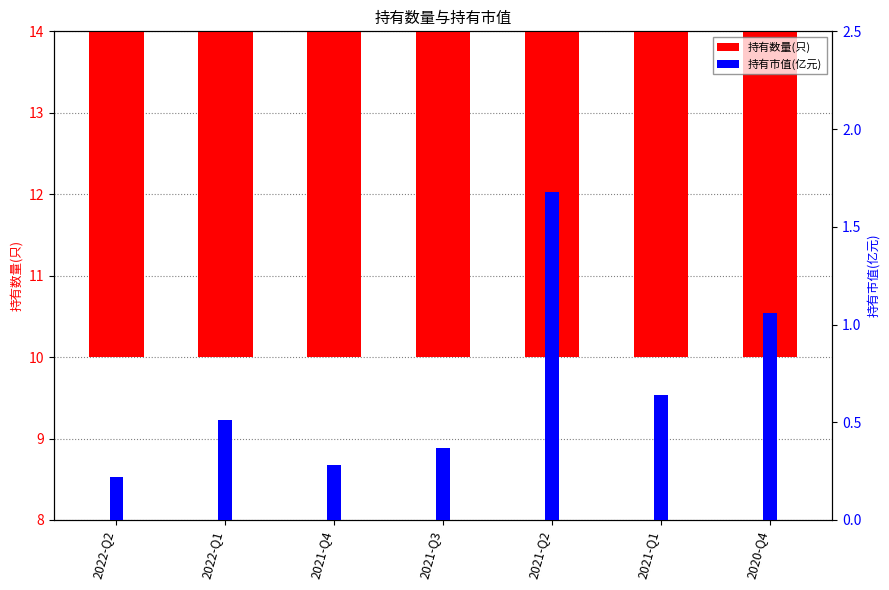

List the labels in order of value, largest first.

2022-Q1, 2021-Q2, 2021-Q3, 2020-Q4, 2022-Q2, 2021-Q4, 2021-Q1